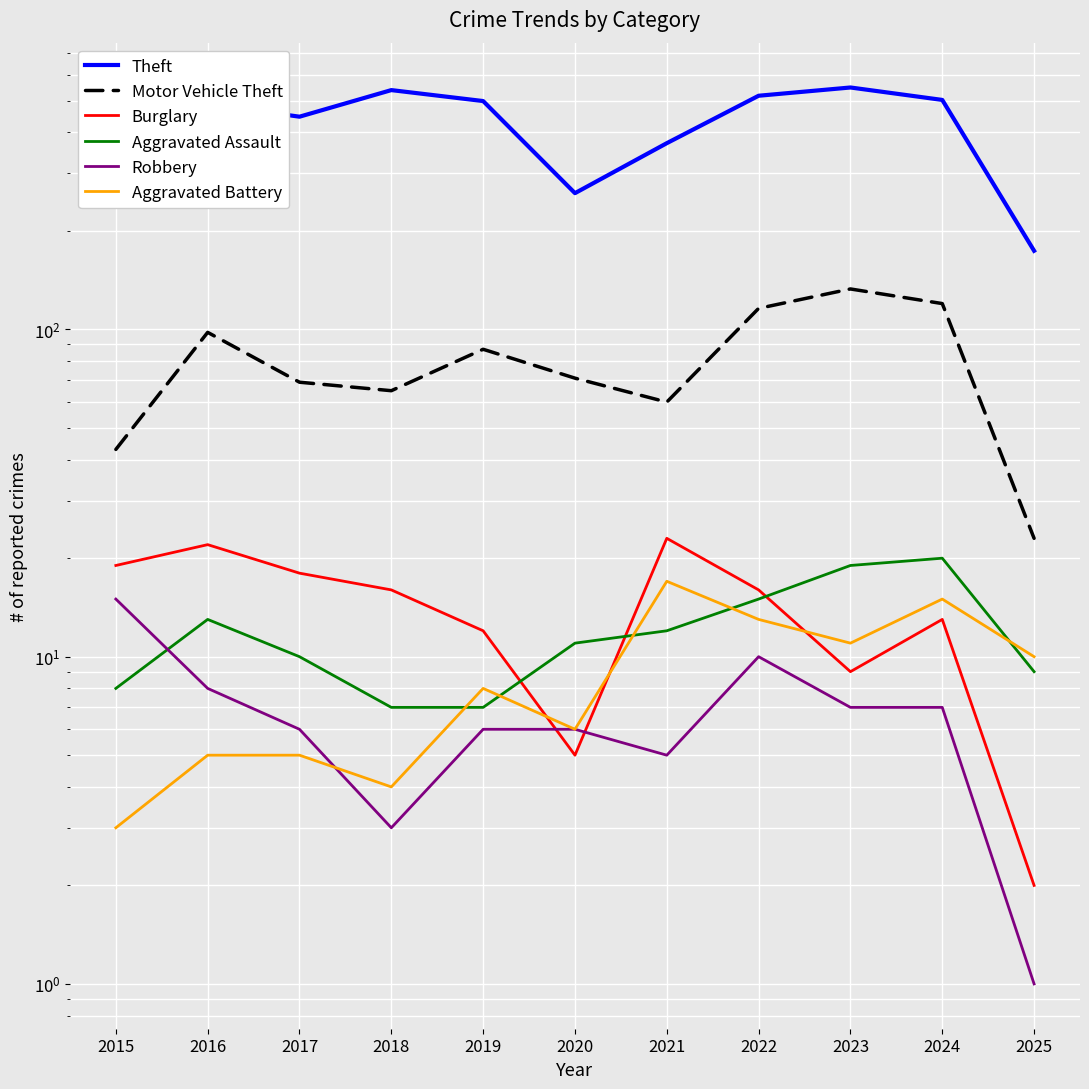

How many interior local valleys does the Theft series have?

2